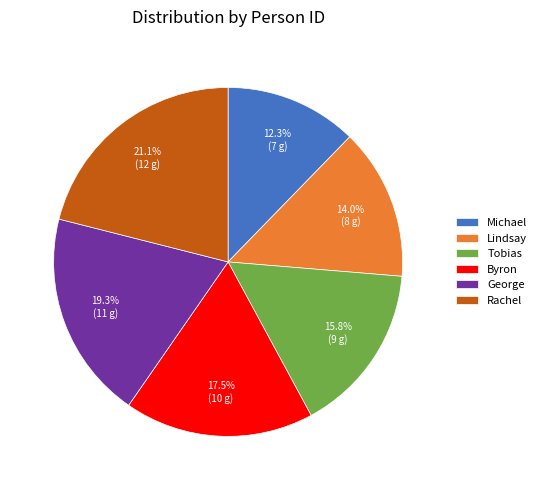

Approximately how many times larger is the value at Byron compared to Tobias?

1.1